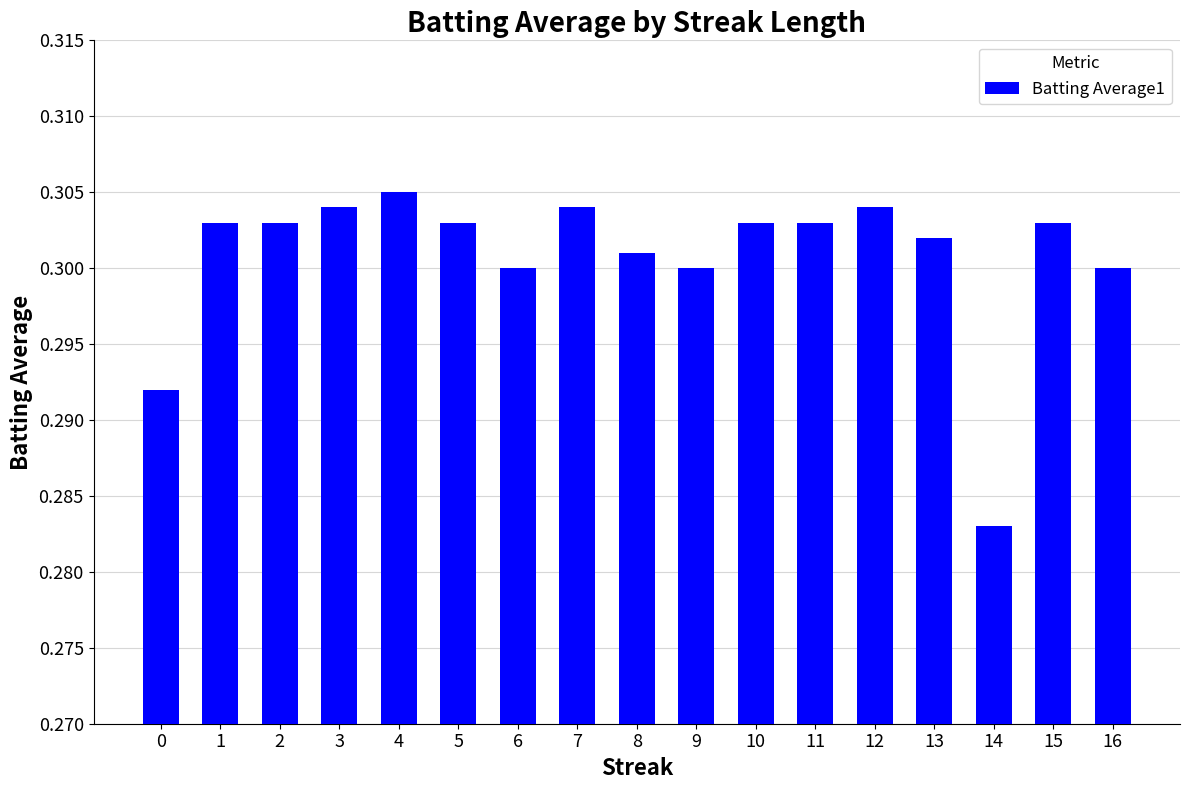

True or false: the data shows 0.5 at 4.

False